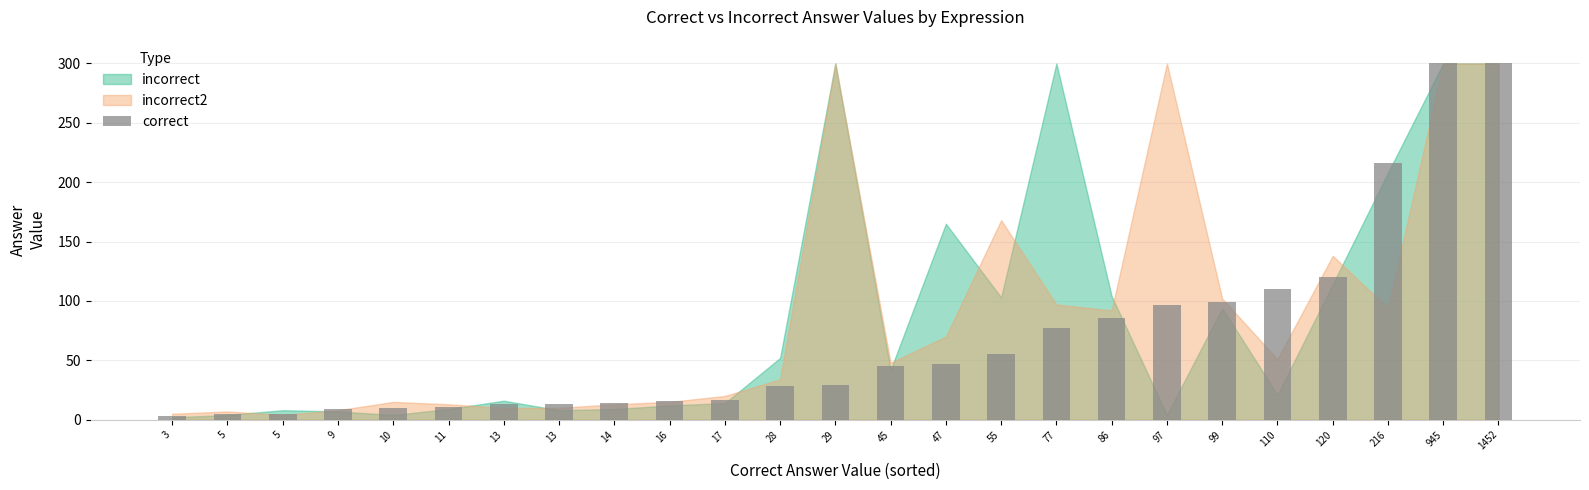

Are the bars grouped side by side (vs. stacked)?

No